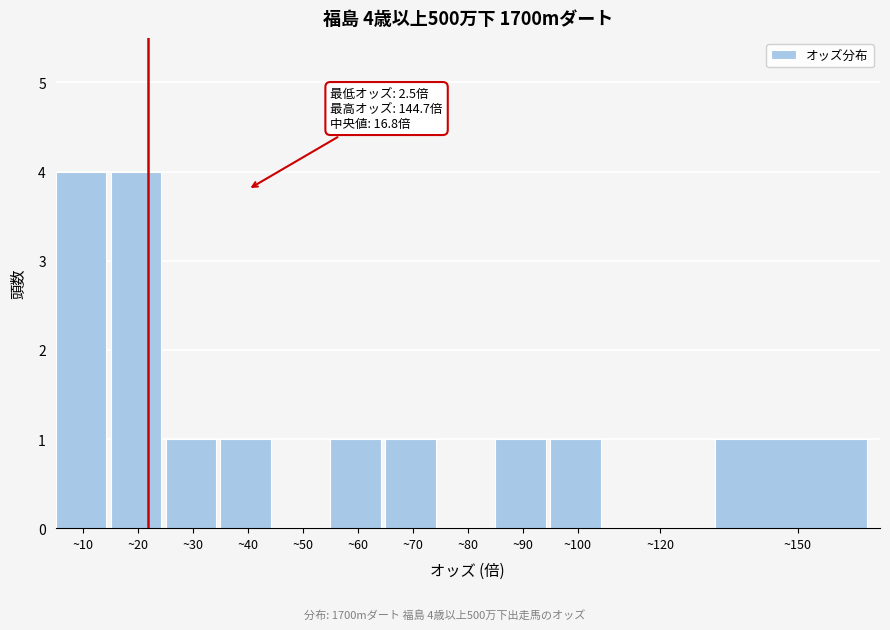

Reading left to right, list all the values displayed in this chart.

~10=4	~20=4	~30=1	~40=1	~50=0	~60=1	~70=1	~80=0	~90=1	~100=1	~120=0	~150=1